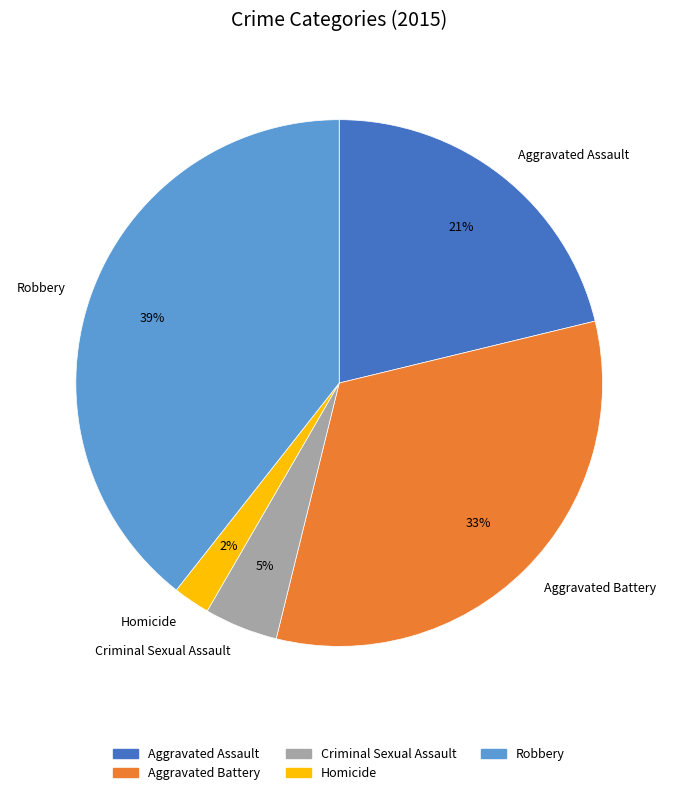

The Aggravated Battery slice represents 18% of the pie. True or false?

False